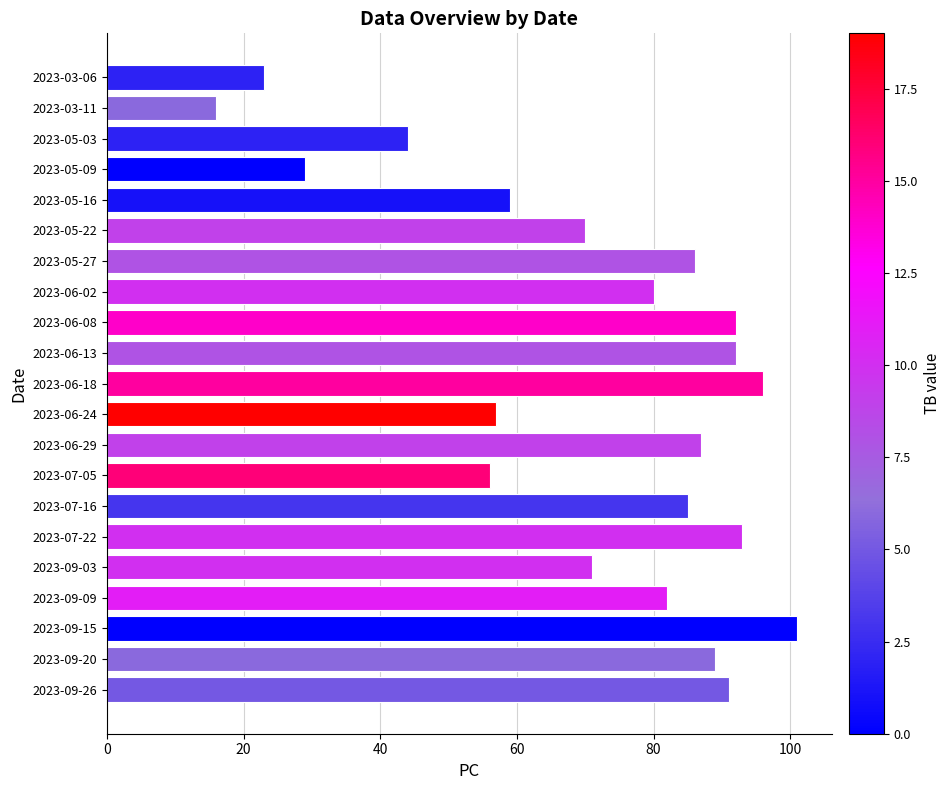

Does the chart contain stacked bars?

No